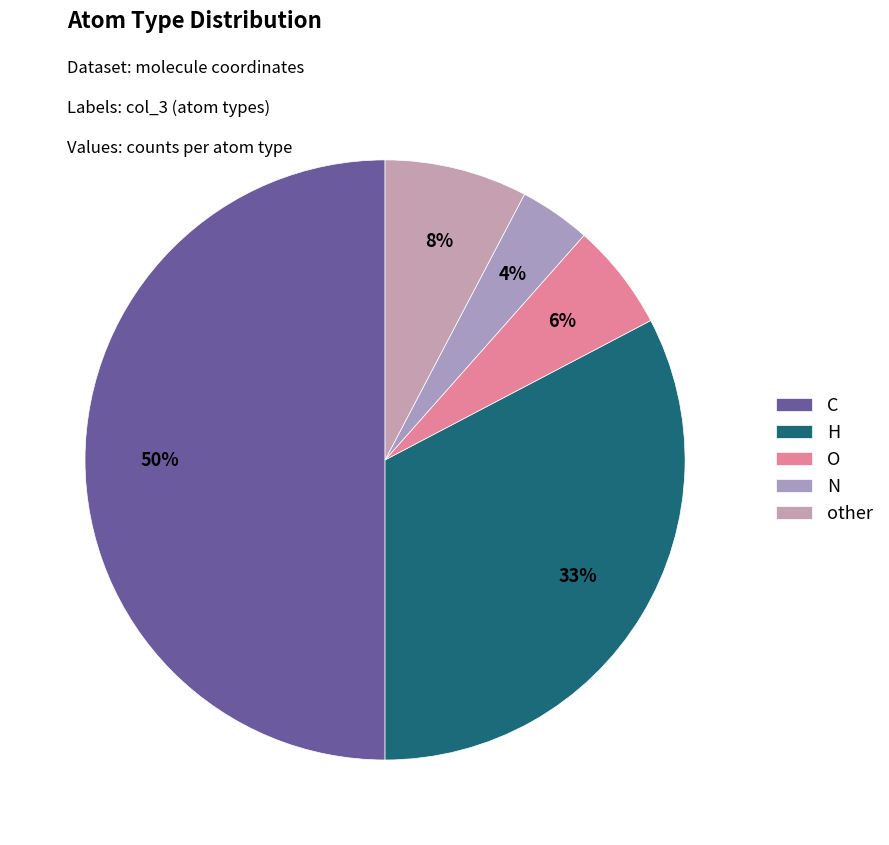

What is the smallest slice in the pie chart?

N